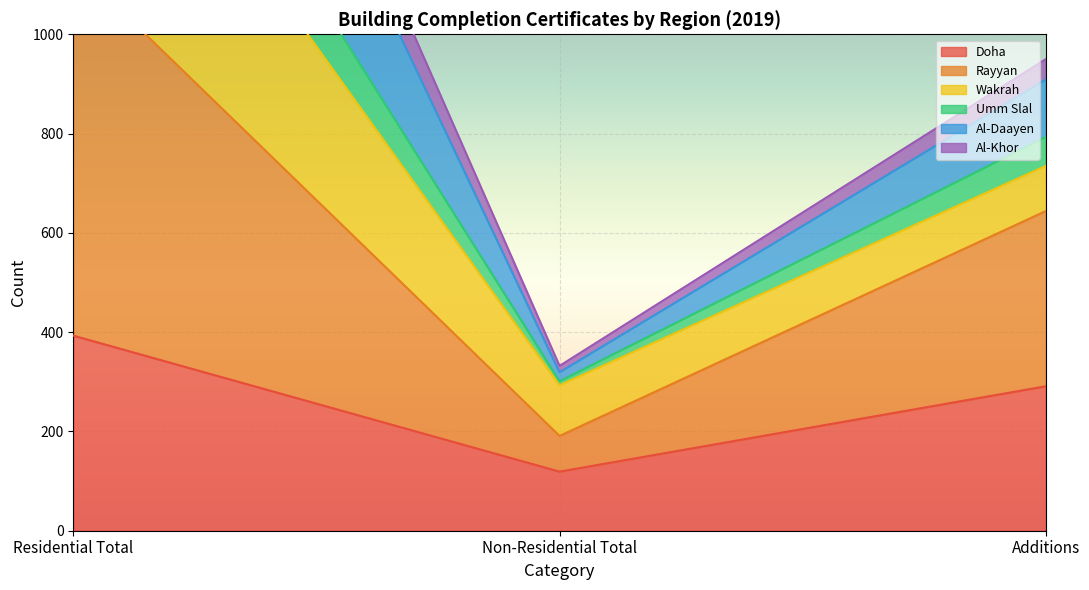

What is the label of the 3rd point from the right?

Residential Total